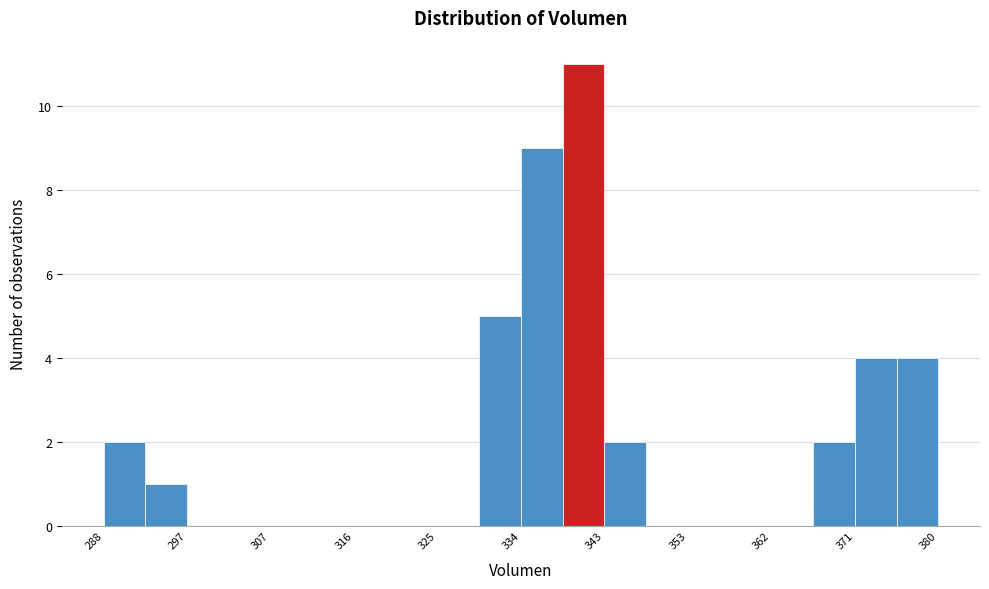

Over which range of the x-axis is the bar tallest?

339 to 343